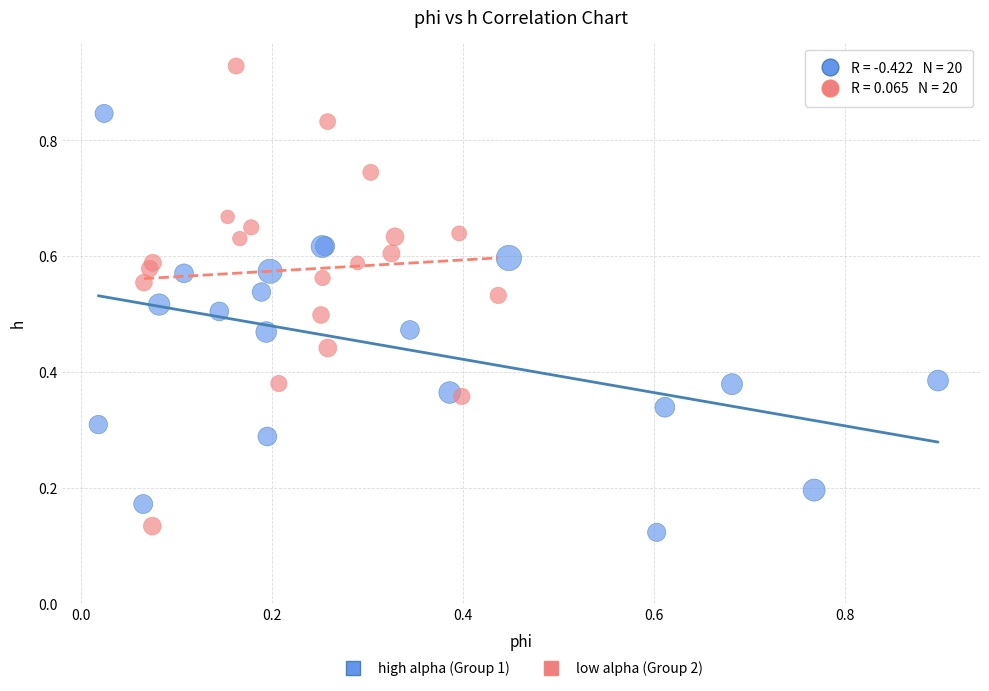

What are all the series names shown in the legend?

high alpha (Group 1), low alpha (Group 2)